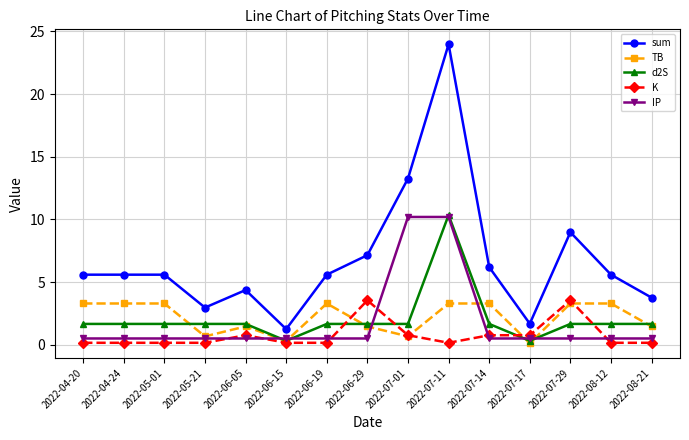

What is the sum of all d2S values?

30.8